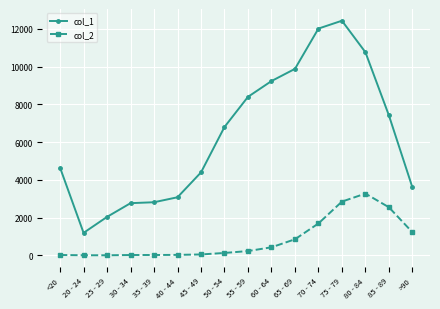

The col_2 series shows 850 at 65 - 69. True or false?

True